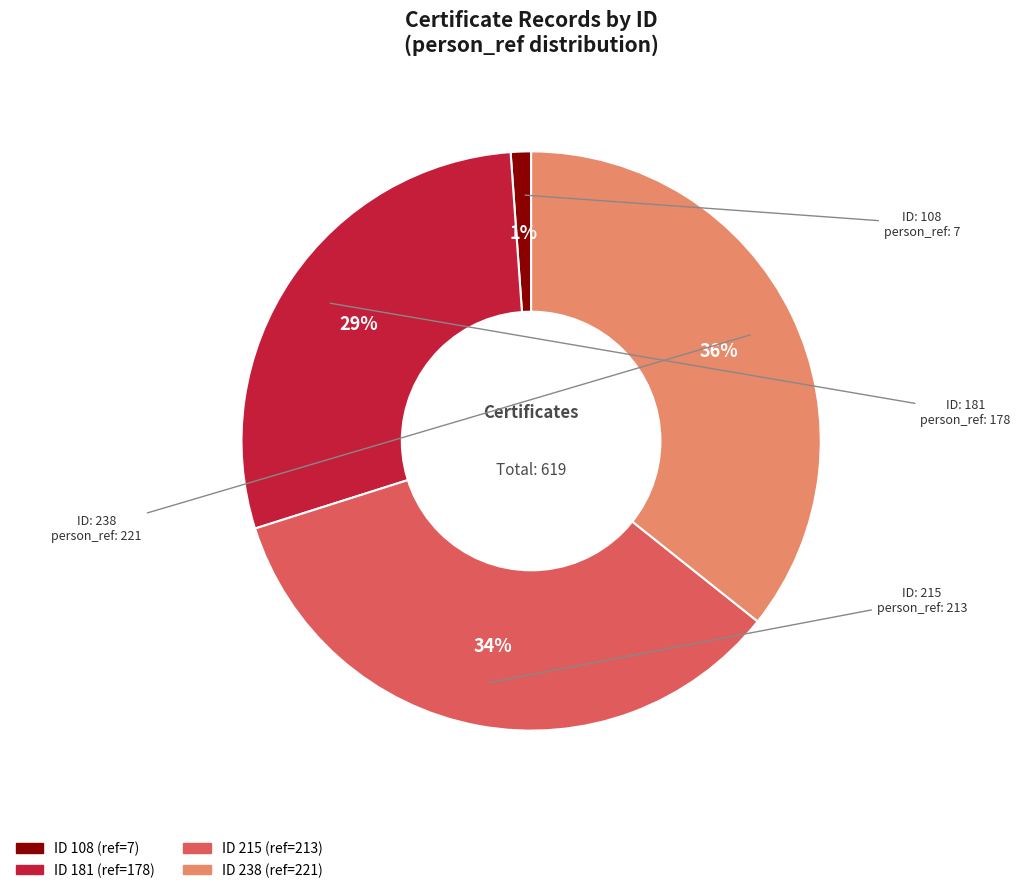

How many slices are in this pie chart?

4